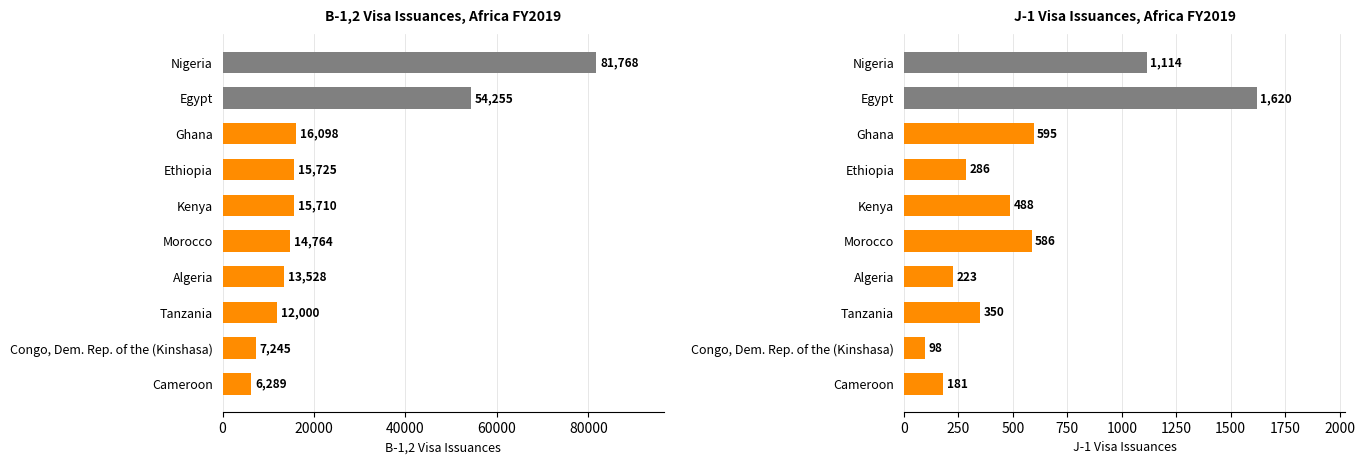

How many bars are there in each group?

2